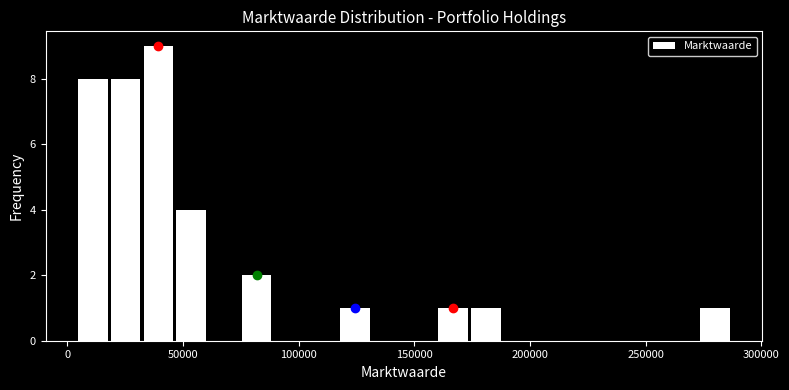

Around what value on the x-axis is the tallest bar? Give the approximate position of its centre, as read against the axis.

40000